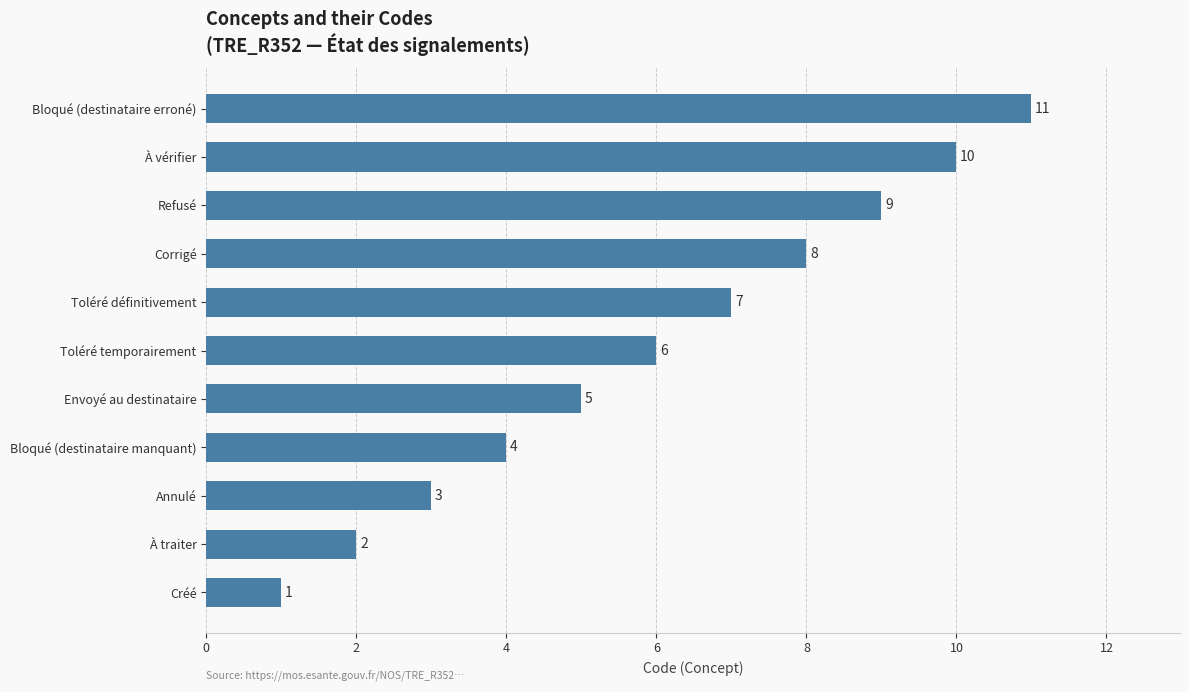

What is the sum of the values at Bloqué (destinataire erroné) and Bloqué (destinataire manquant)?

15